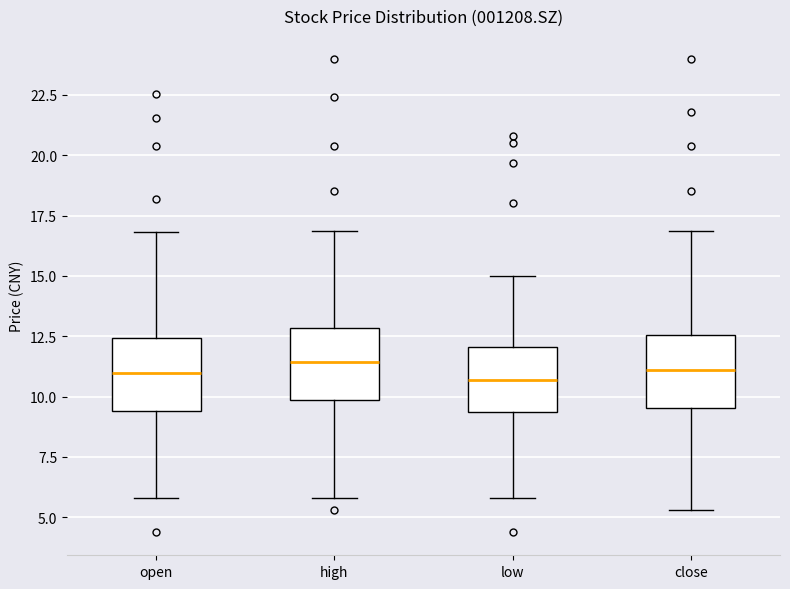

Where does the upper whisker of the box for low end on the y-axis? The values are not printed on the chart, so give them approximately, as read against the axis.

15.0